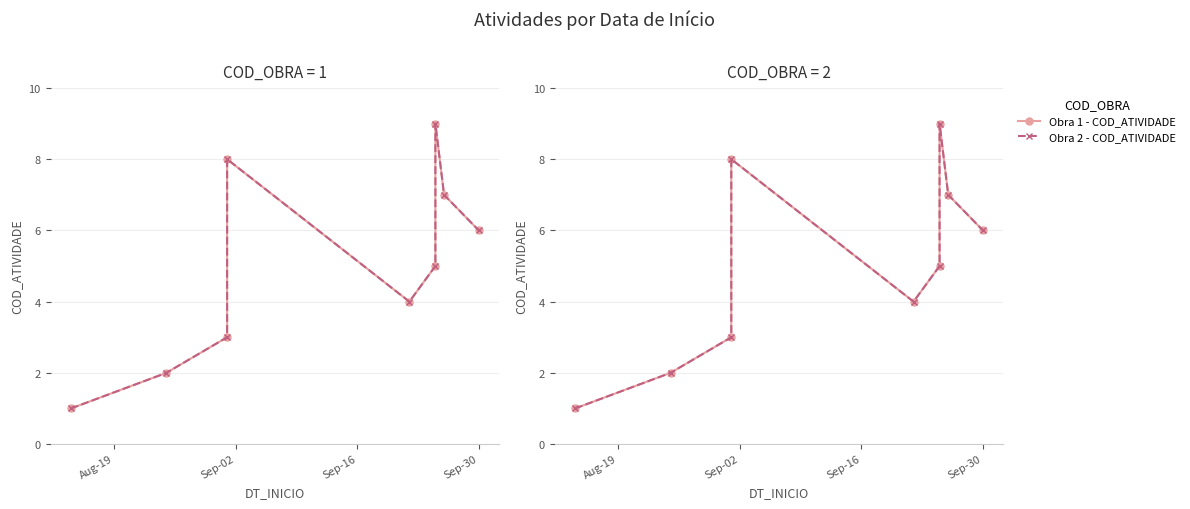

What is the sum of all Obra 1 - COD_ATIVIDADE values?

45